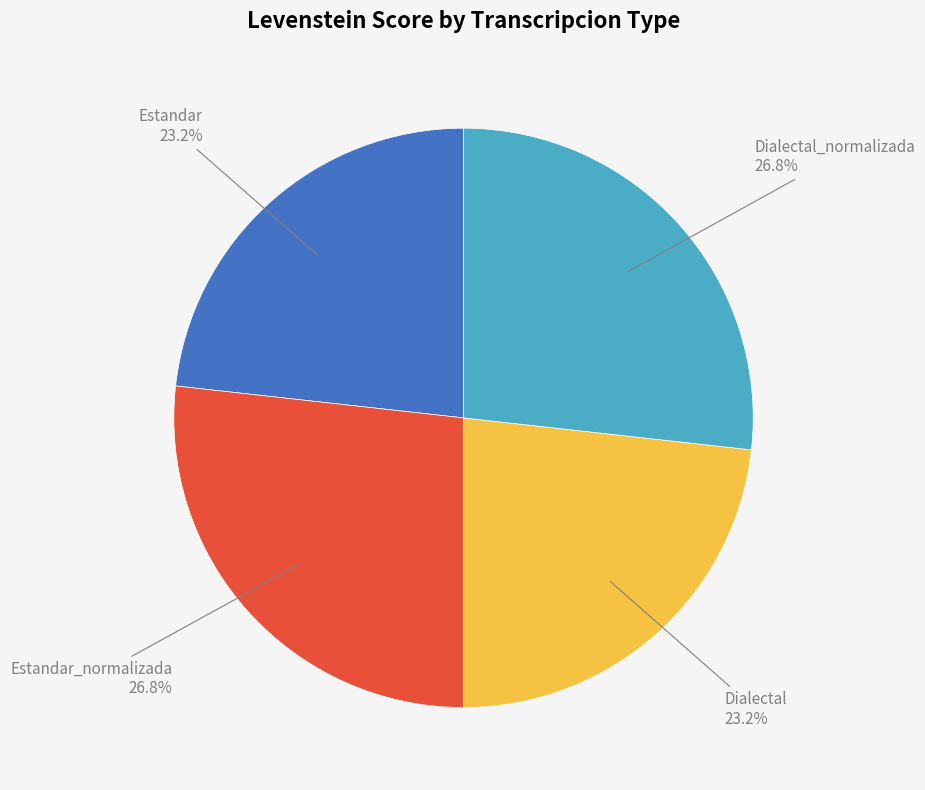

Is there a majority slice in this chart?

No